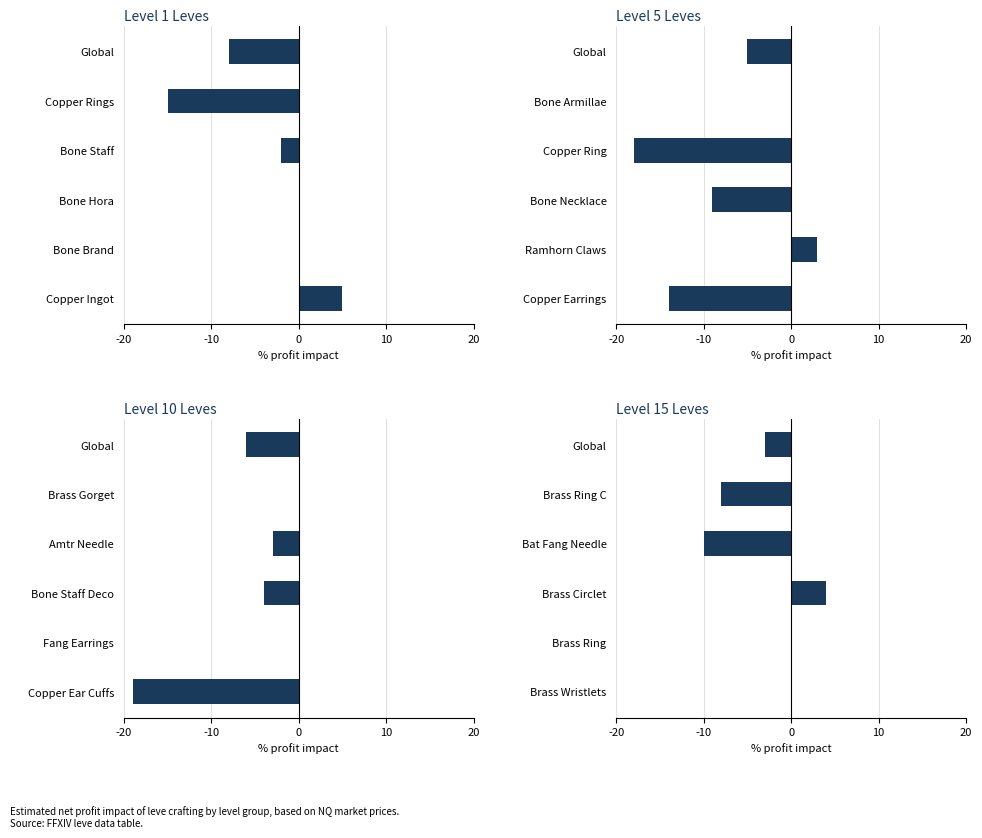

What is the average value?

-3